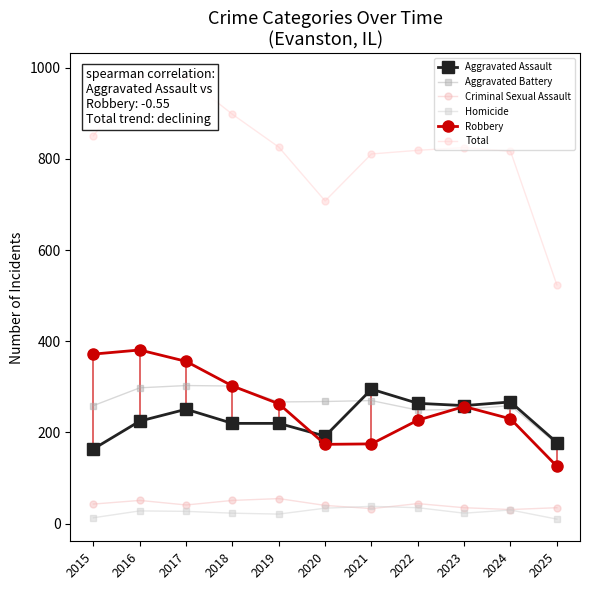

How many data points in Homicide are less than 27?

5